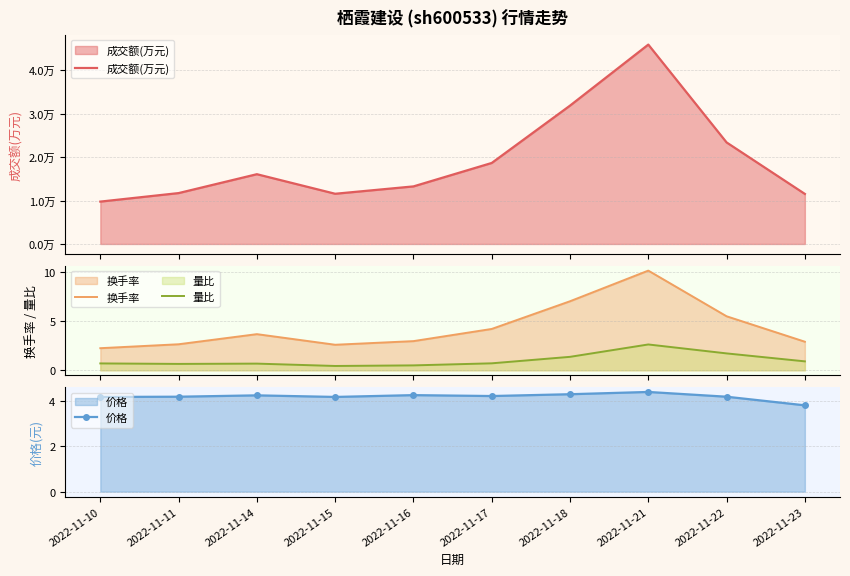

What is the minimum value shown in the chart?

0.4